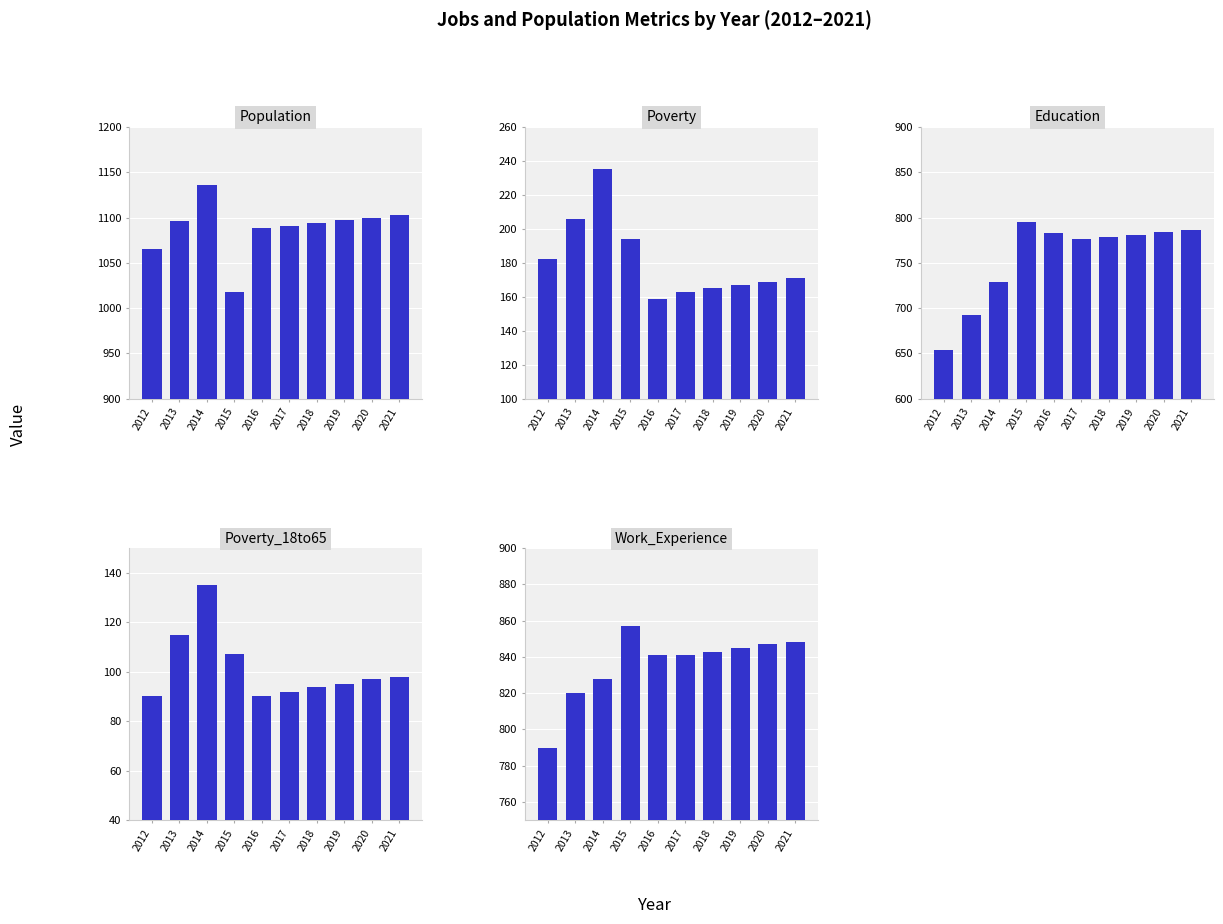

How many categories are shown in the chart?

10